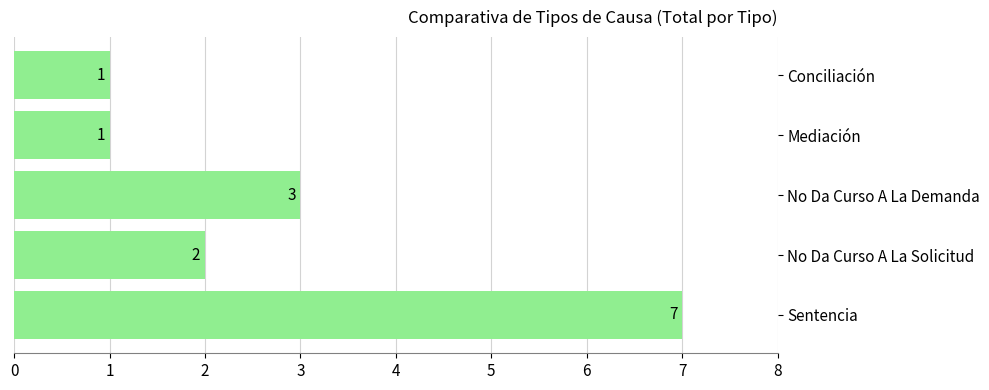

What is the minimum value shown in the chart?

1